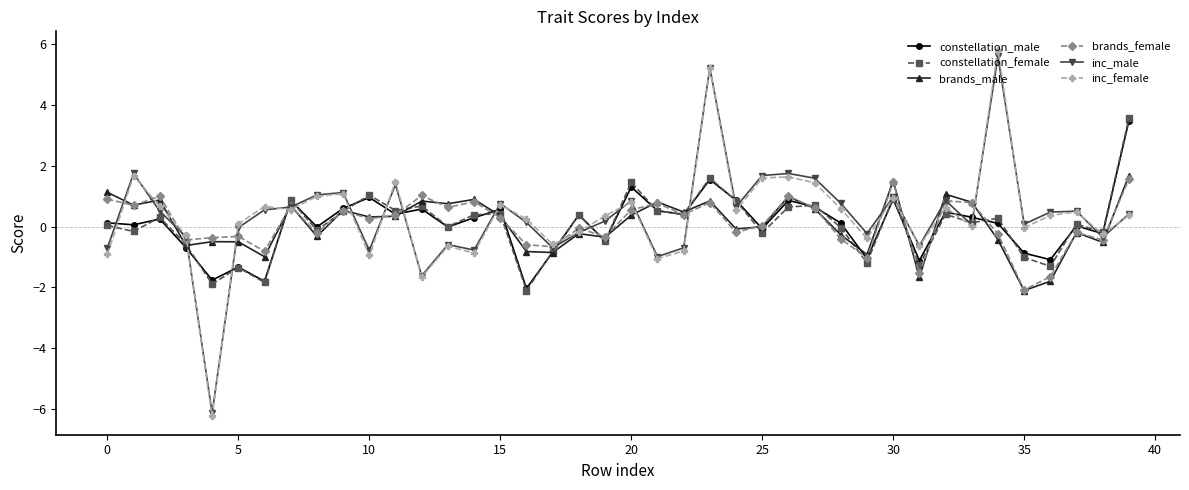

Which series ends up on top after the final intersection of brands_male and constellation_female?

constellation_female